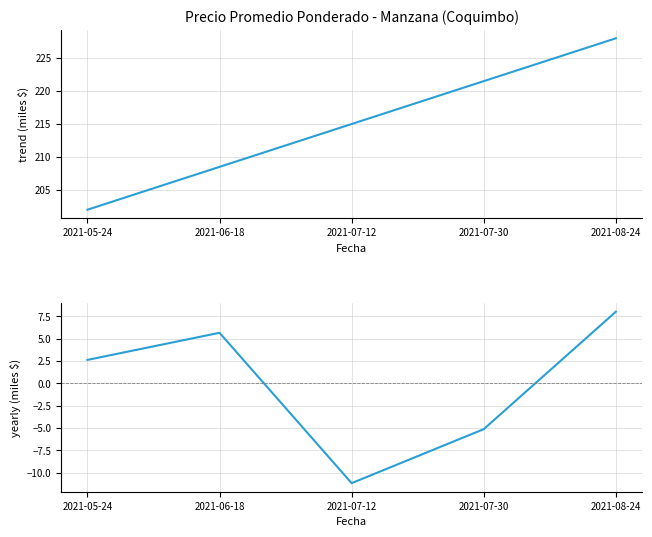

Which label corresponds to the largest value in the chart?

2021-08-24